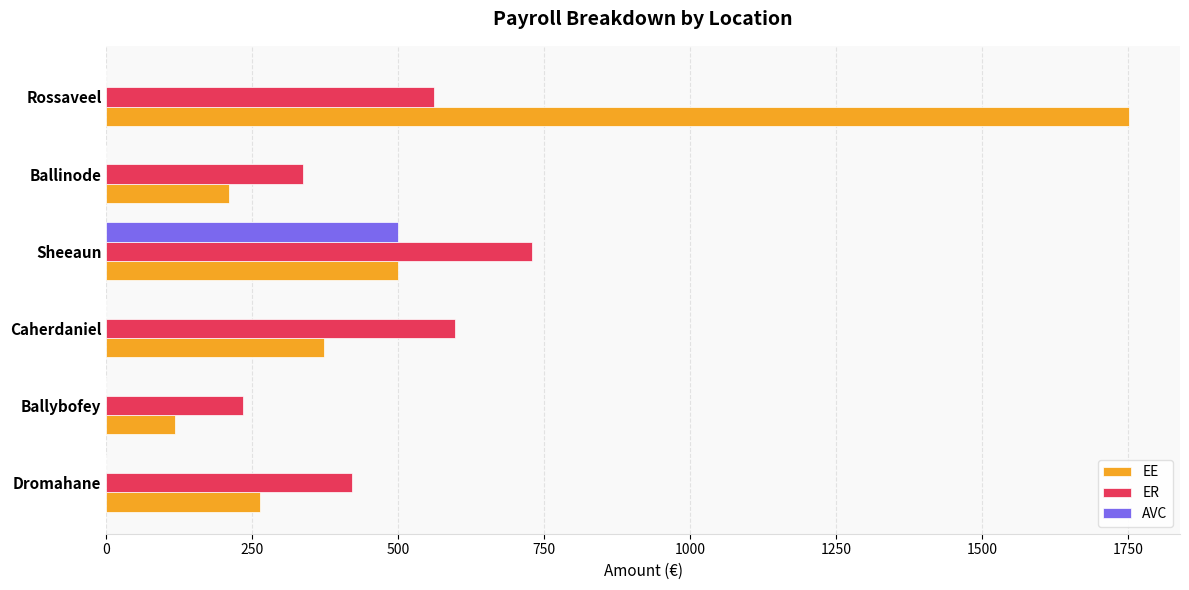

What is the total value across all series at Caherdaniel?

969.3